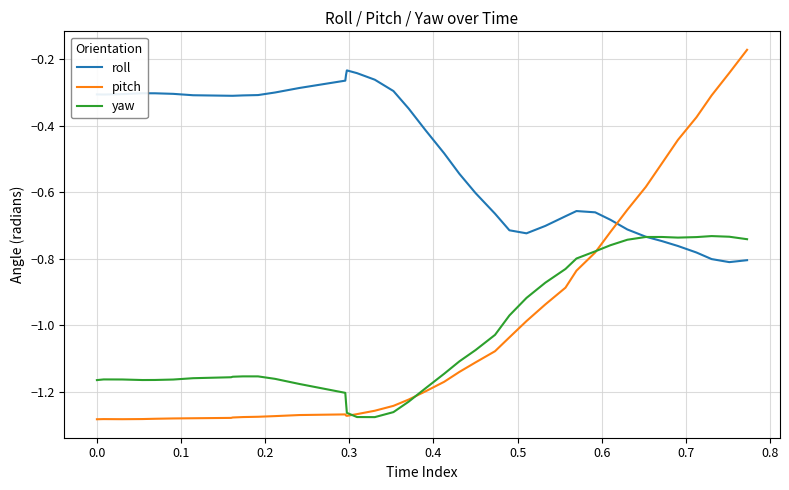

Which series ends up on top after the final intersection of pitch and roll?

pitch